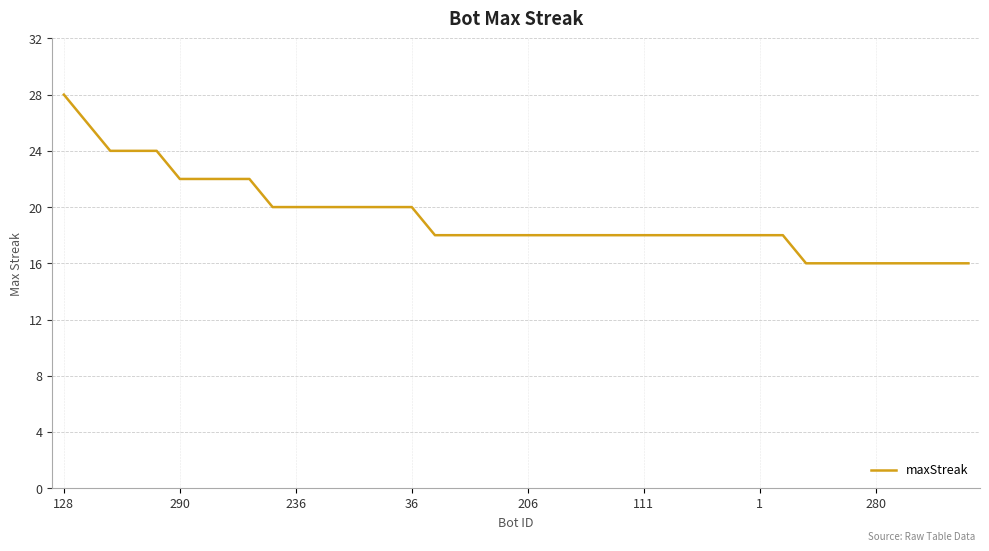

What is the minimum value shown in the chart?

16